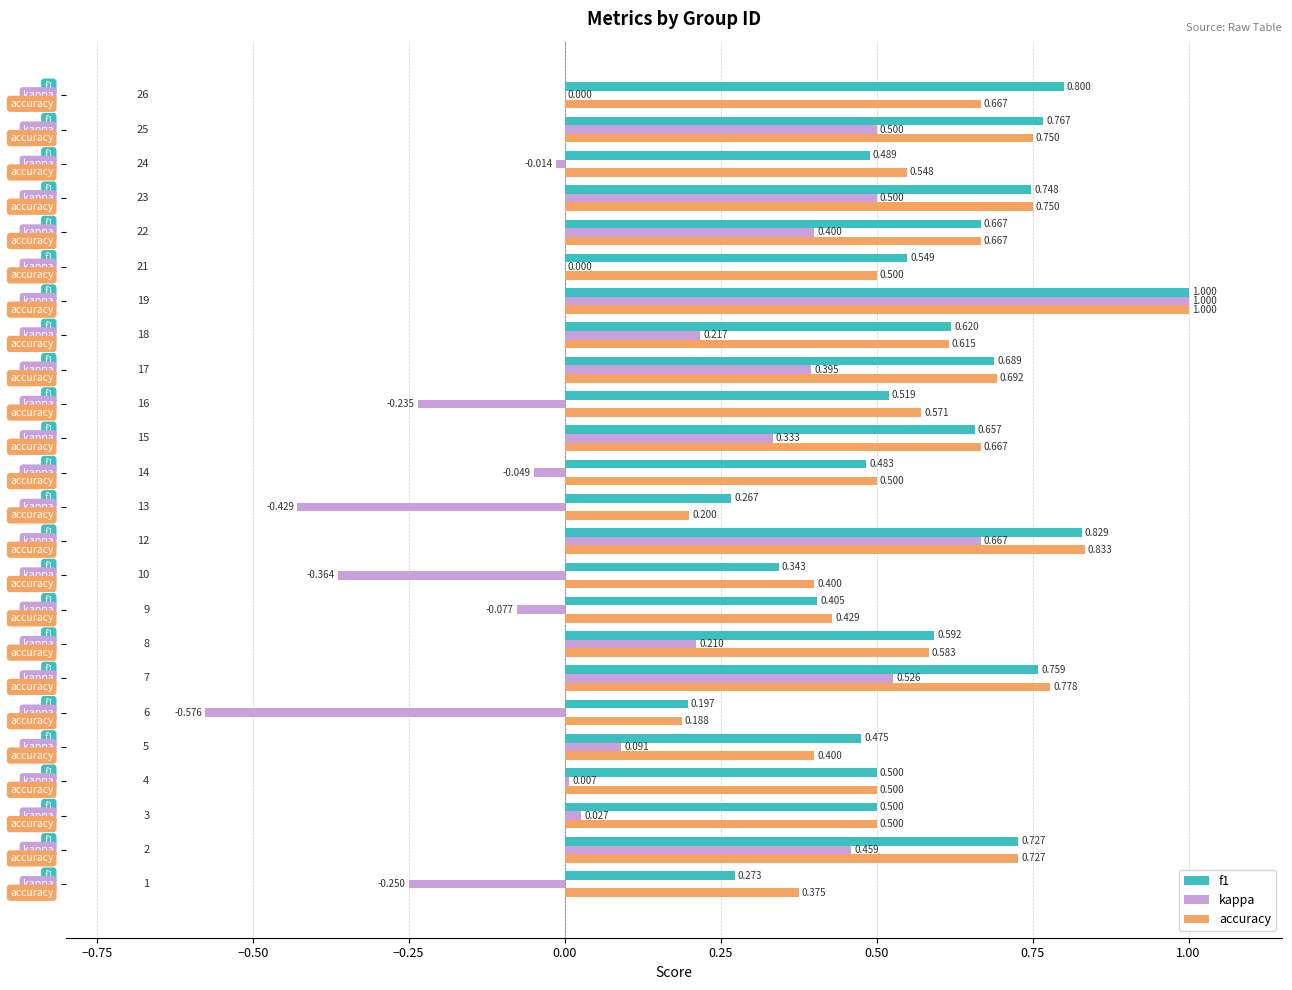

What are all the series names shown in the legend?

f1, kappa, accuracy